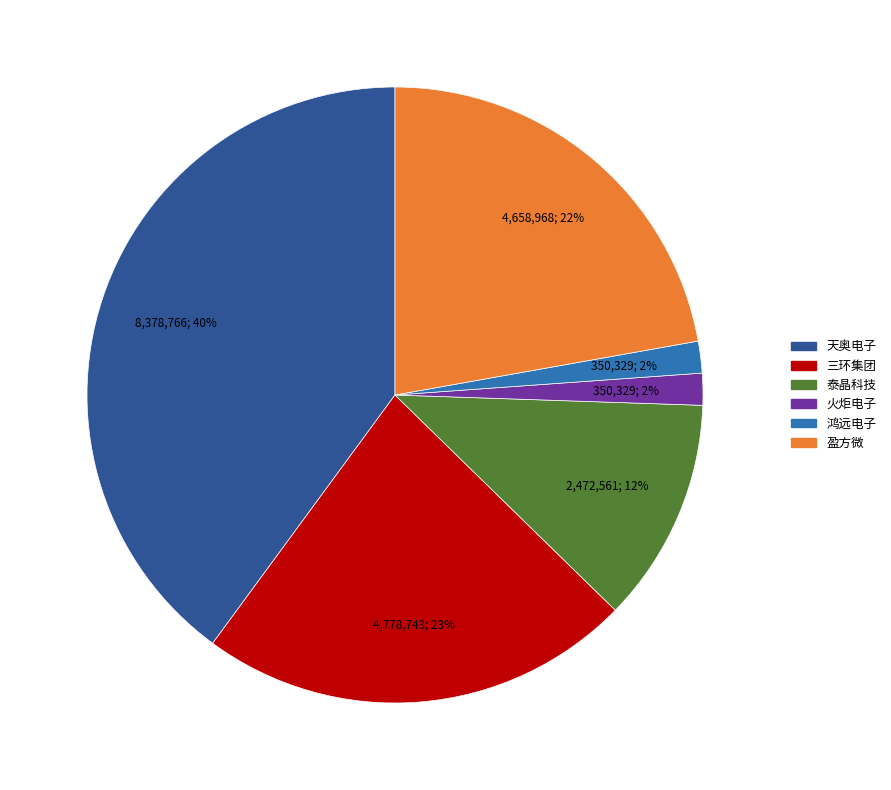

Is 泰晶科技 the majority of the pie?

No